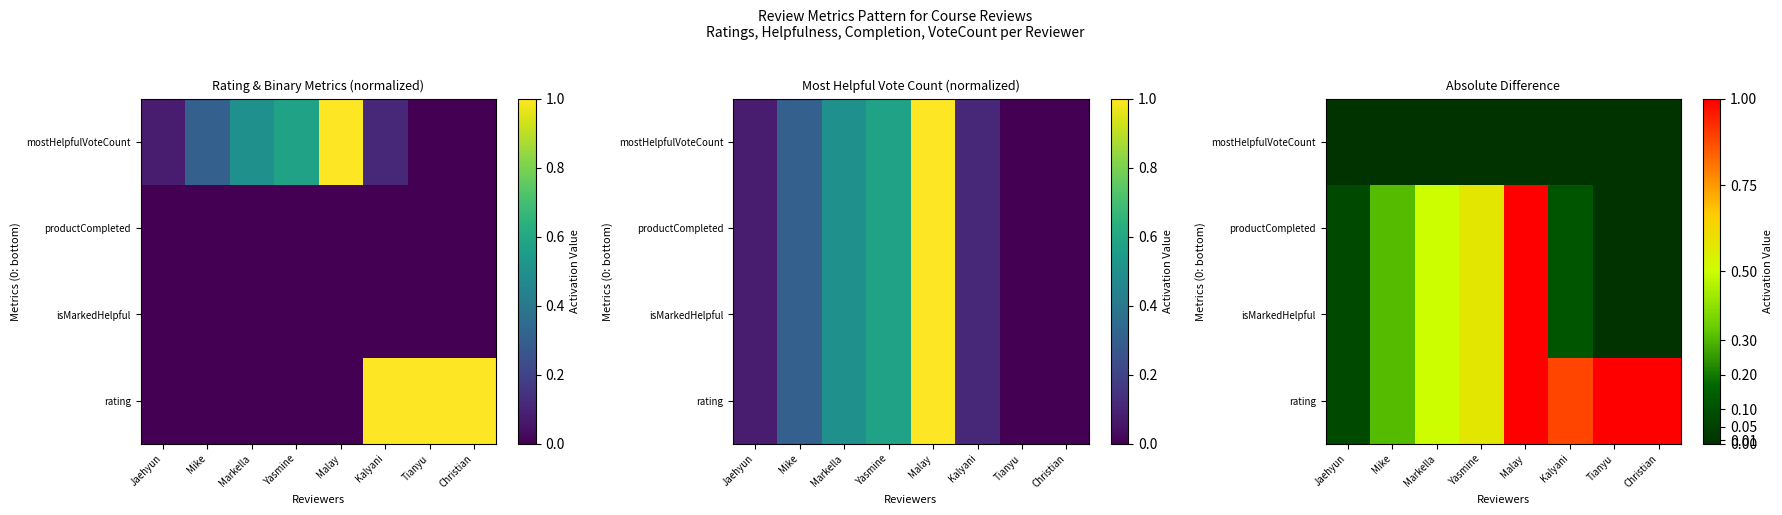

Which has a higher value, Markella or Yasmine?

Yasmine